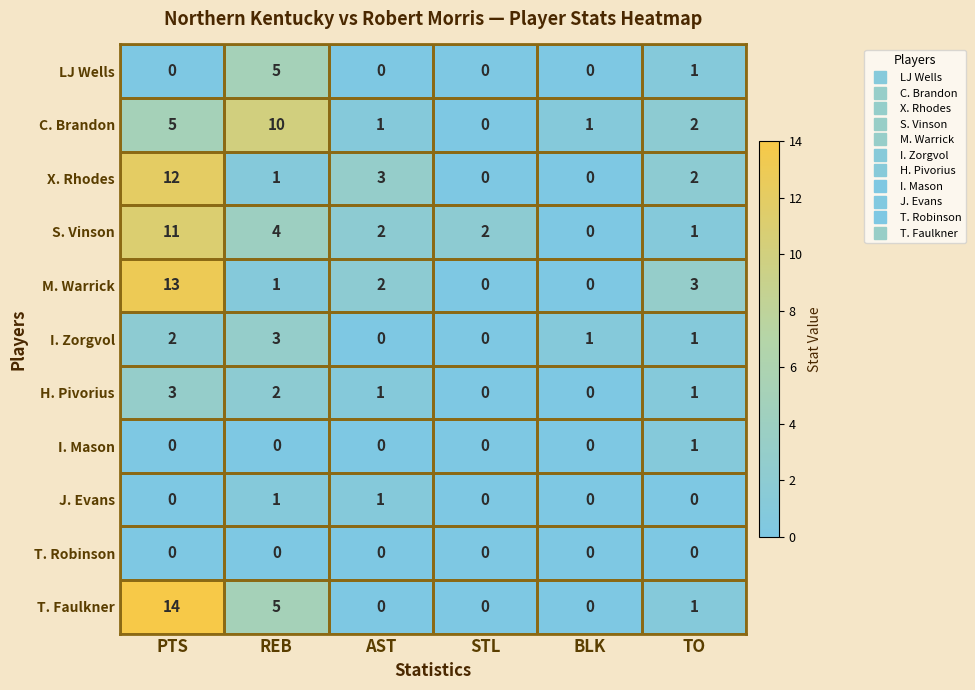

Between REB and STL, which series saw the biggest shift?

C. Brandon